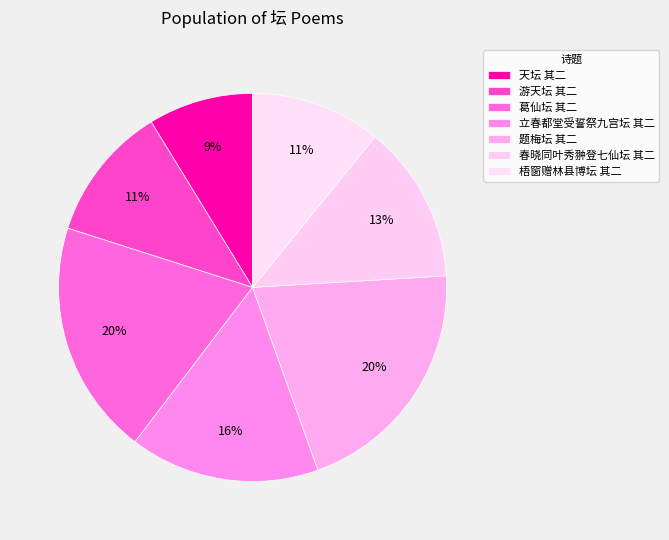

Does any single category account for the majority?

No